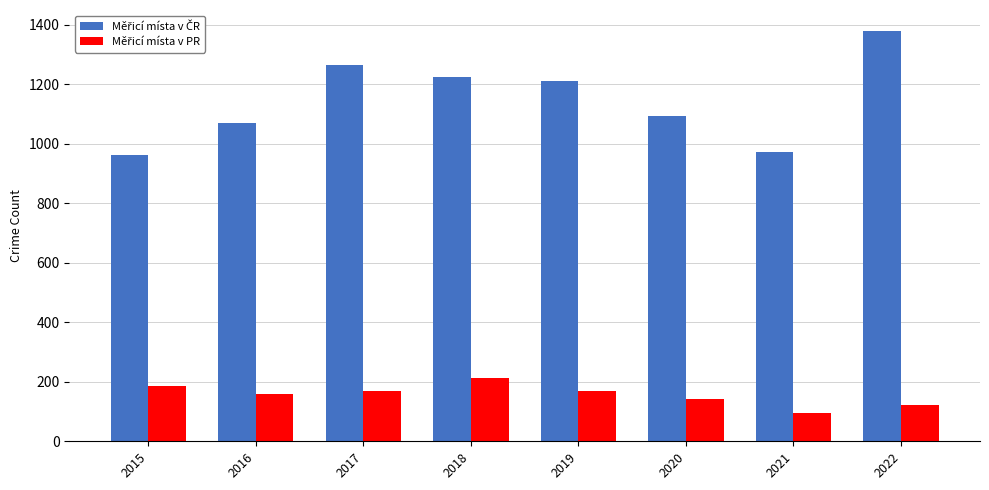

What is the total value across all series at 2022?

1501